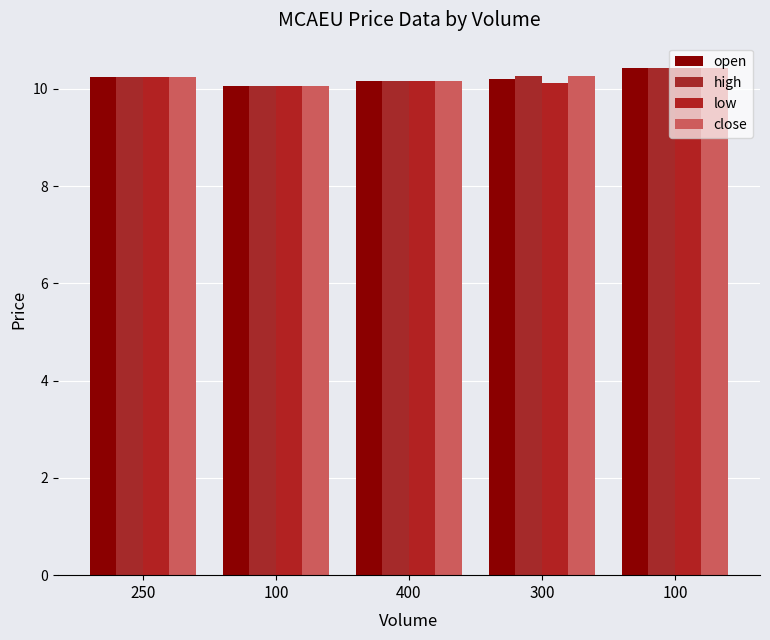

What is the smallest value displayed?

10.1